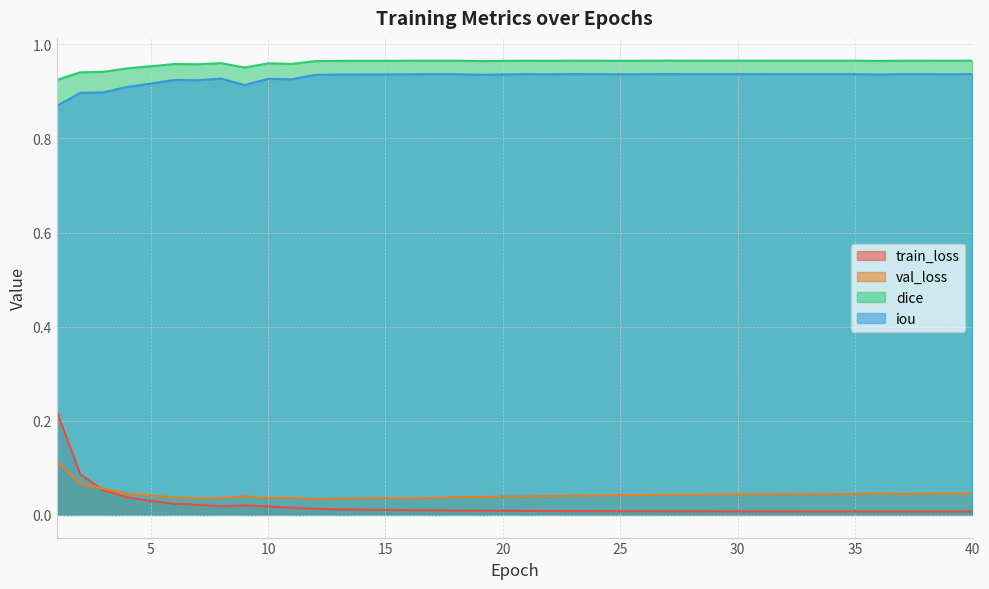

List the series in order of their peak value, highest first.

dice, iou, train_loss, val_loss